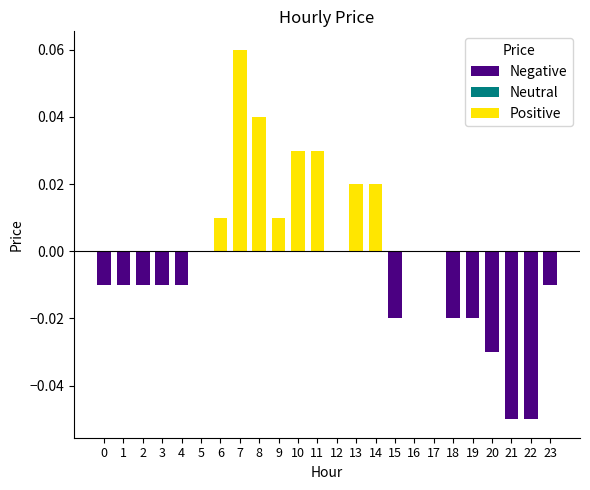

The value at 21 is -0.0. True or false?

False